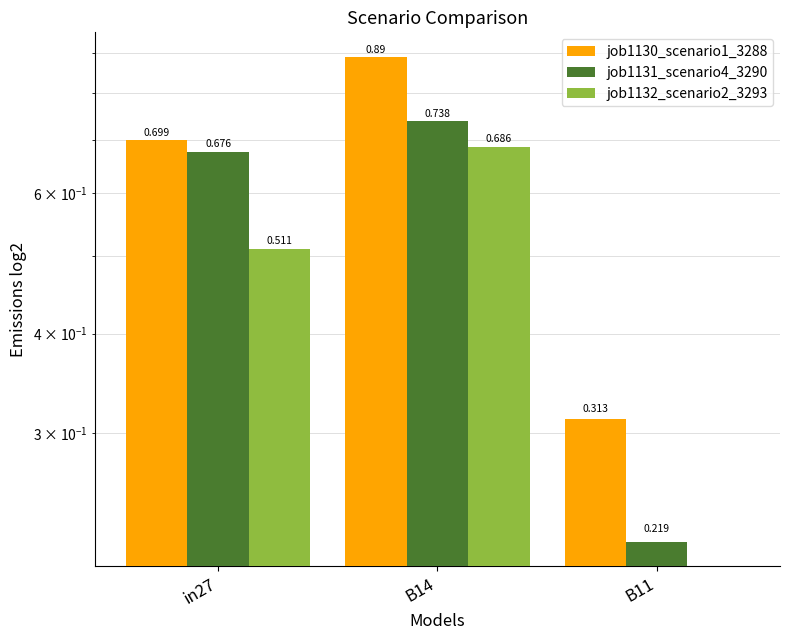

What is the label of the 2nd bar from the left?

B14